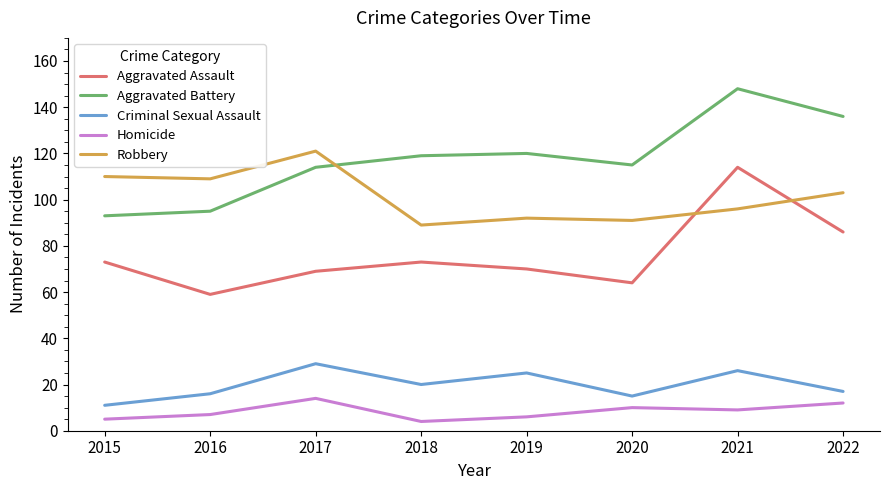

At which category does Criminal Sexual Assault reach its first local valley?

2018